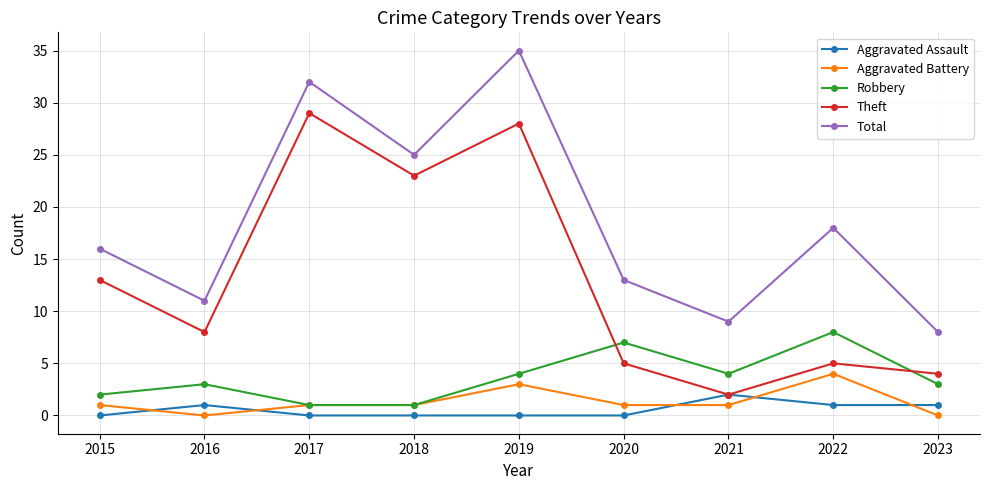

At how many categories does at least one series exceed 5?

9